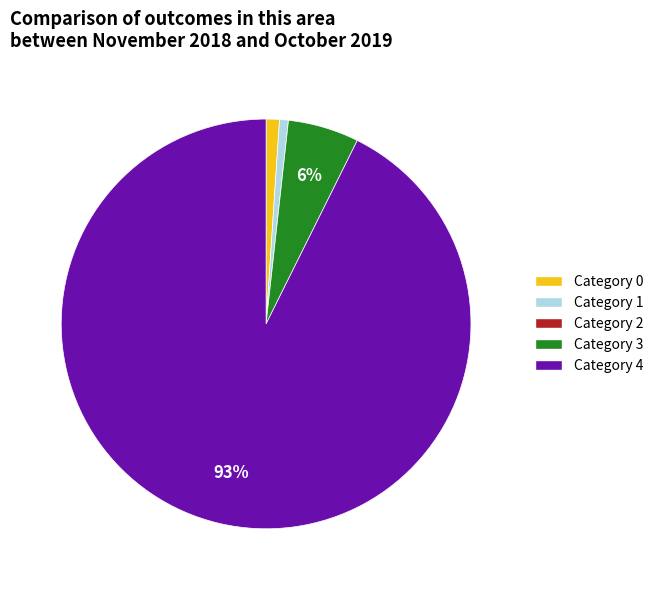

To the nearest percent, what is the average slice percentage?

20%